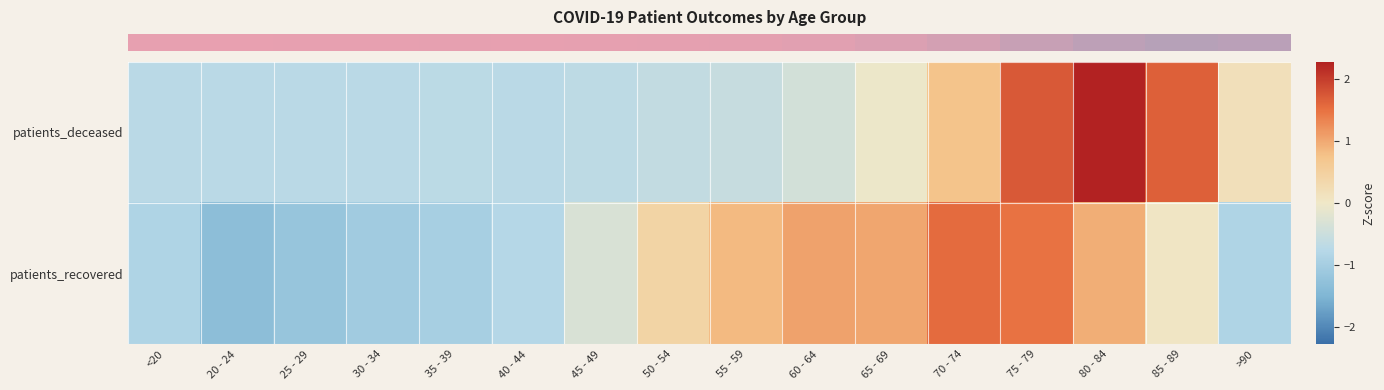

At which category does the chart reach its peak across all series?

80 - 84